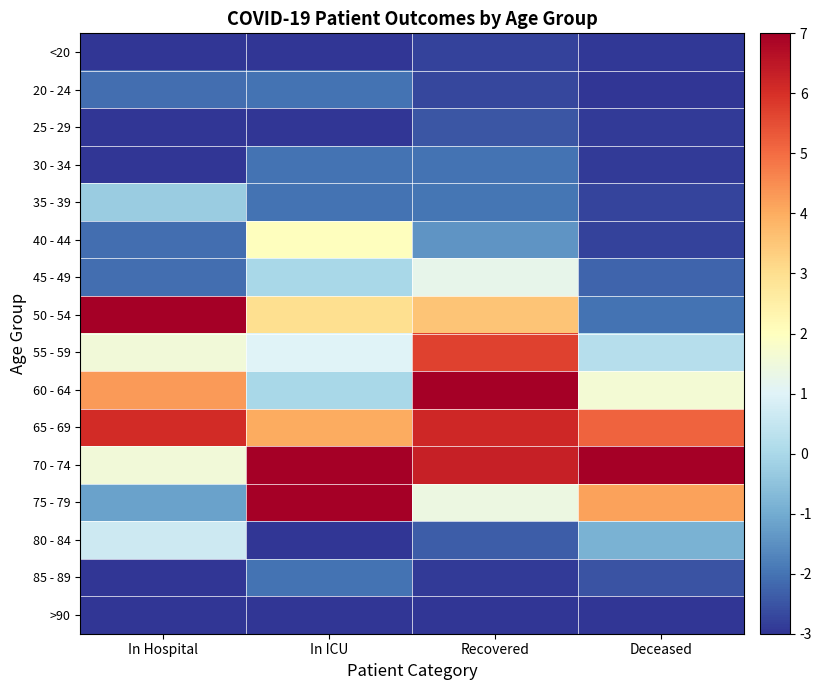

Which series has the largest total across all categories?

70 - 74